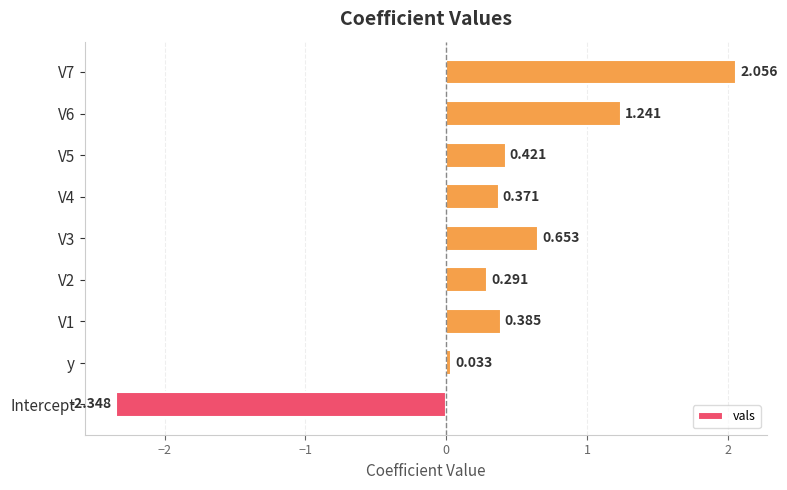

At which label is the value closest to 0?

y